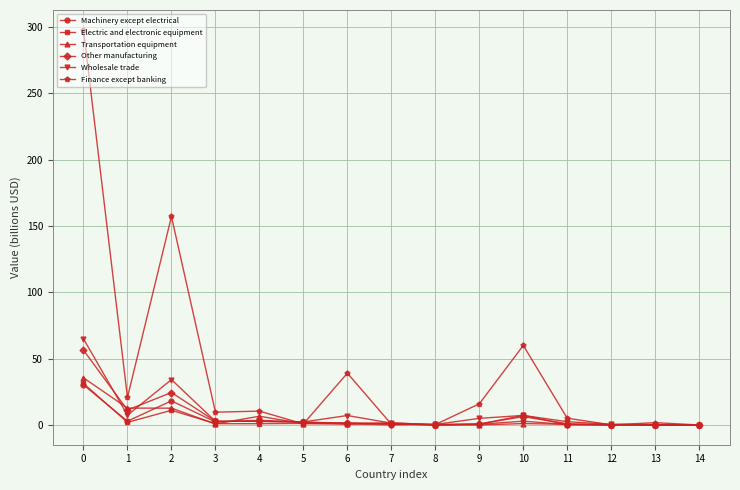

Is this an area chart (filled region under the line)?

No